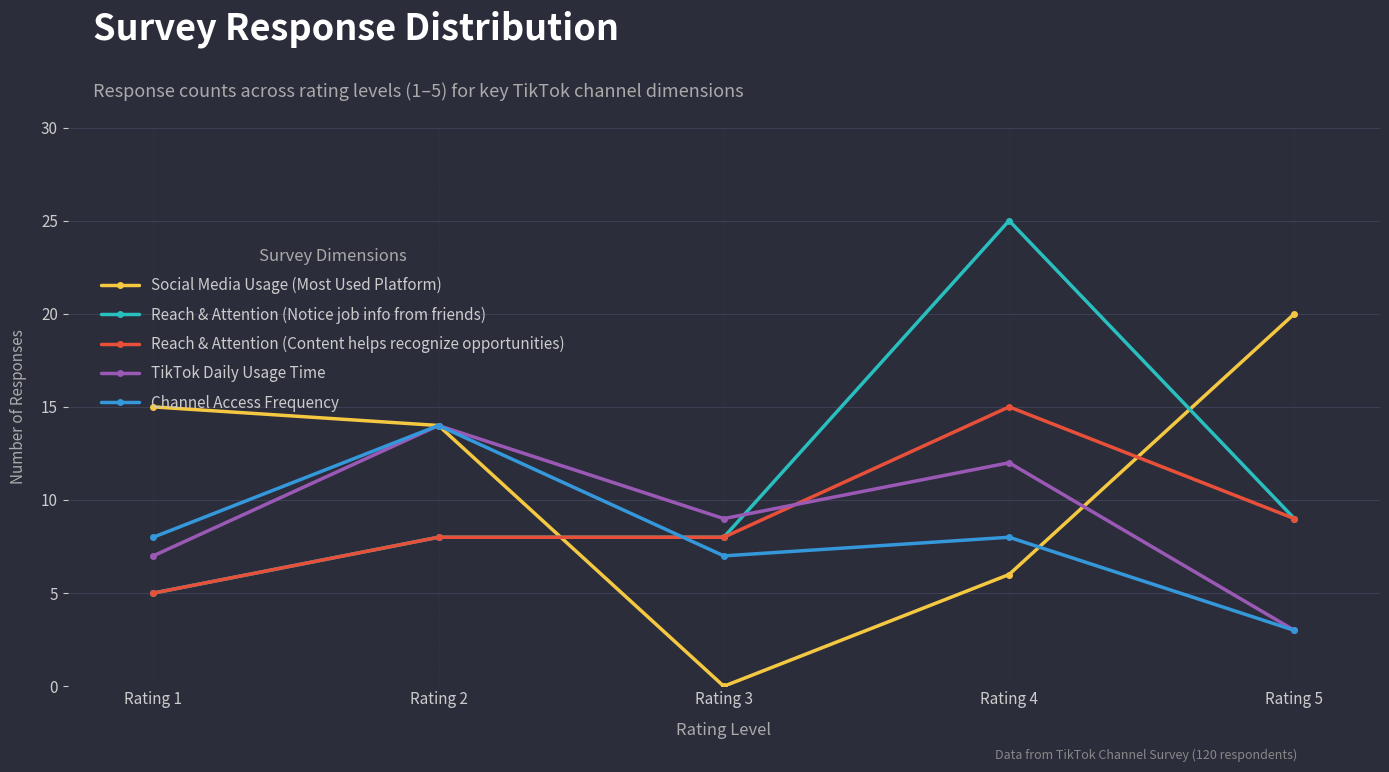

Reading left to right, extract all data points from this chart.

Social Media Usage (Most Used Platform): Rating 1=15	Rating 2=14	Rating 3=0	Rating 4=6	Rating 5=20
Reach & Attention (Notice job info from friends): Rating 1=5	Rating 2=8	Rating 3=8	Rating 4=25	Rating 5=9
Reach & Attention (Content helps recognize opportunities): Rating 1=5	Rating 2=8	Rating 3=8	Rating 4=15	Rating 5=9
TikTok Daily Usage Time: Rating 1=7	Rating 2=14	Rating 3=9	Rating 4=12	Rating 5=3
Channel Access Frequency: Rating 1=8	Rating 2=14	Rating 3=7	Rating 4=8	Rating 5=3